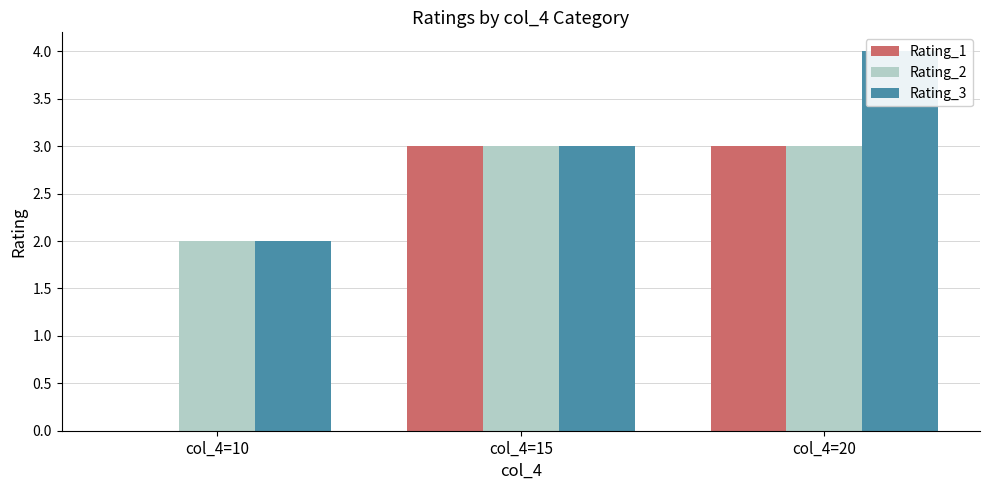

What are all the series names shown in the legend?

Rating_1, Rating_2, Rating_3